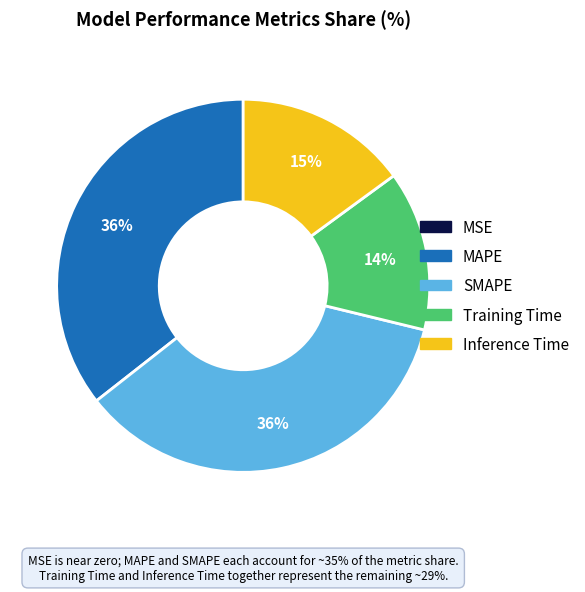

Is the sum of Inference Time and MAPE greater than half?

Yes